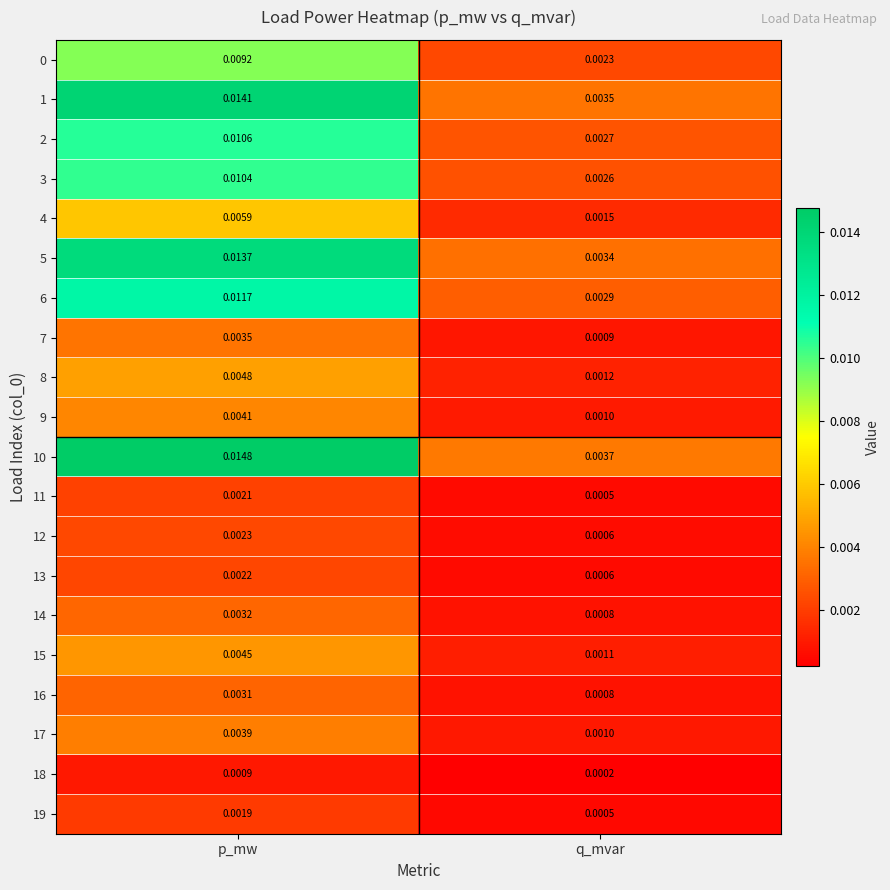

At which label is 12 closest to 0?

q_mvar